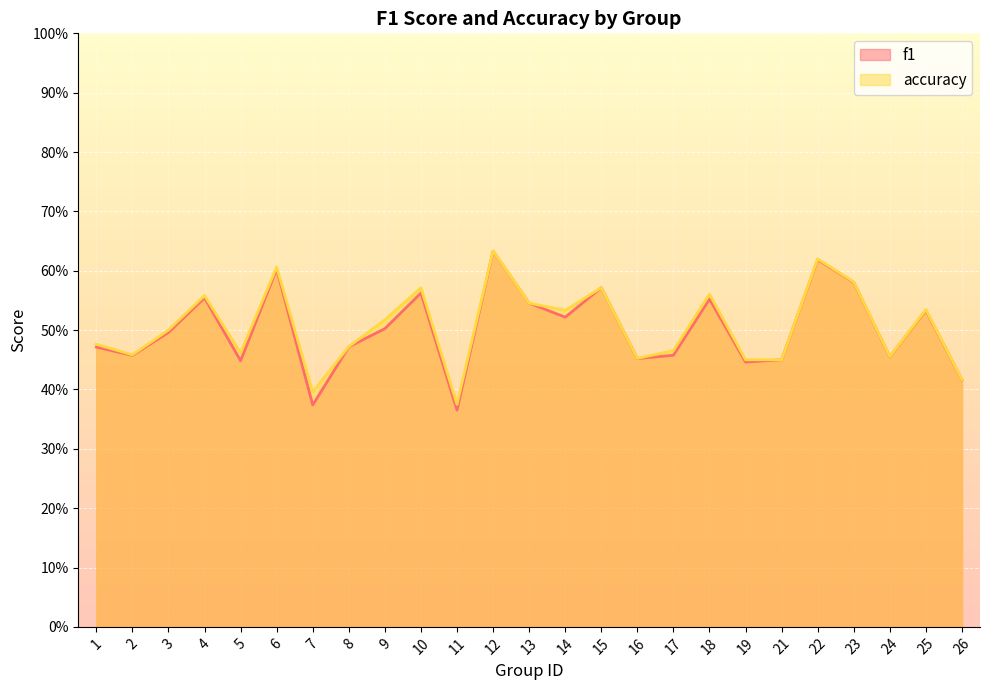

Reading right to left, transcribe all the data shown in this chart.

f1: 26=0.4	25=0.5	24=0.5	23=0.6	22=0.6	21=0.5	19=0.4	18=0.6	17=0.5	16=0.5	15=0.6	14=0.5	13=0.5	12=0.6	11=0.4	10=0.6	9=0.5	8=0.5	7=0.4	6=0.6	5=0.4	4=0.6	3=0.5	2=0.5	1=0.5
accuracy: 26=0.4	25=0.5	24=0.5	23=0.6	22=0.6	21=0.5	19=0.5	18=0.6	17=0.5	16=0.5	15=0.6	14=0.5	13=0.5	12=0.6	11=0.4	10=0.6	9=0.5	8=0.5	7=0.4	6=0.6	5=0.5	4=0.6	3=0.5	2=0.5	1=0.5